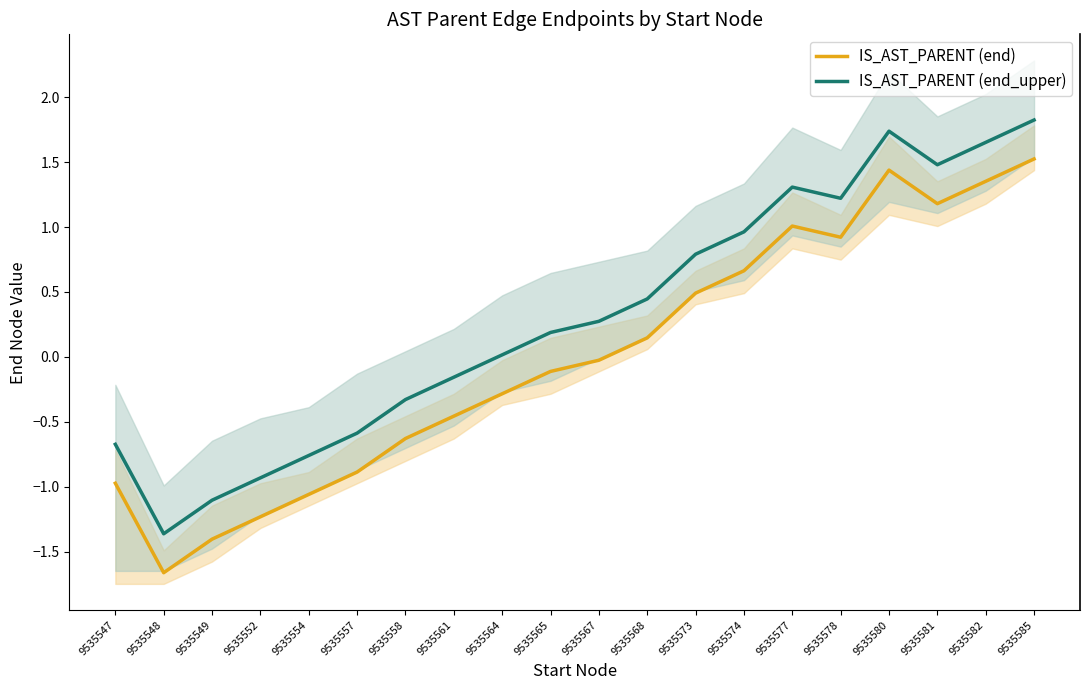

Where does the IS_AST_PARENT (end) series first go above 0?

9535568